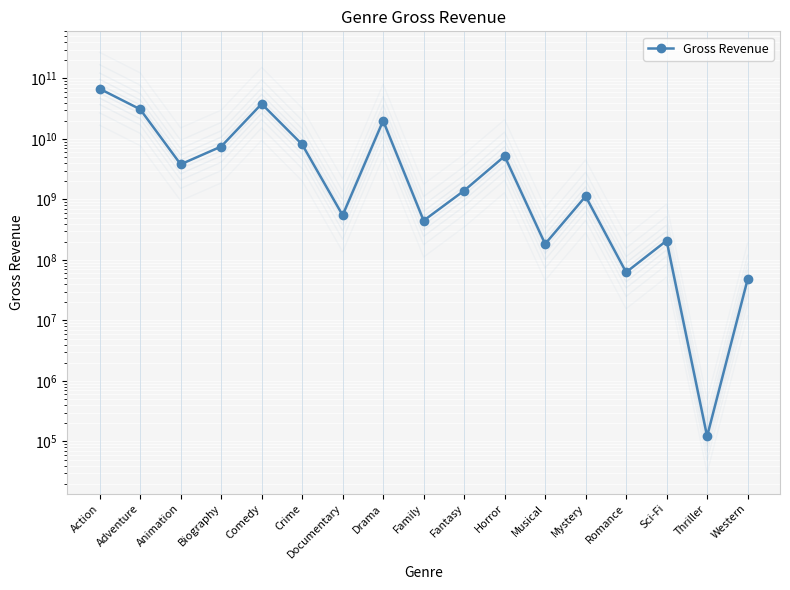

Reading left to right, list all the values displayed in this chart.

67540890818	30971335977	3810674545	7494903091	38027993497	8119707029	548215042	20045418442	447481433	1399895199	5198971387	184168000	1127963819	62659016	208574725	121539	47743768